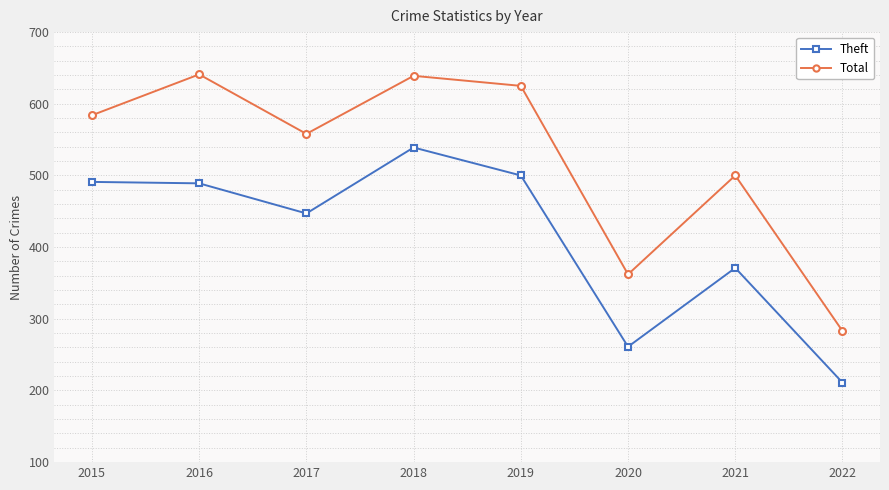

How many distinct data groups are displayed?

2